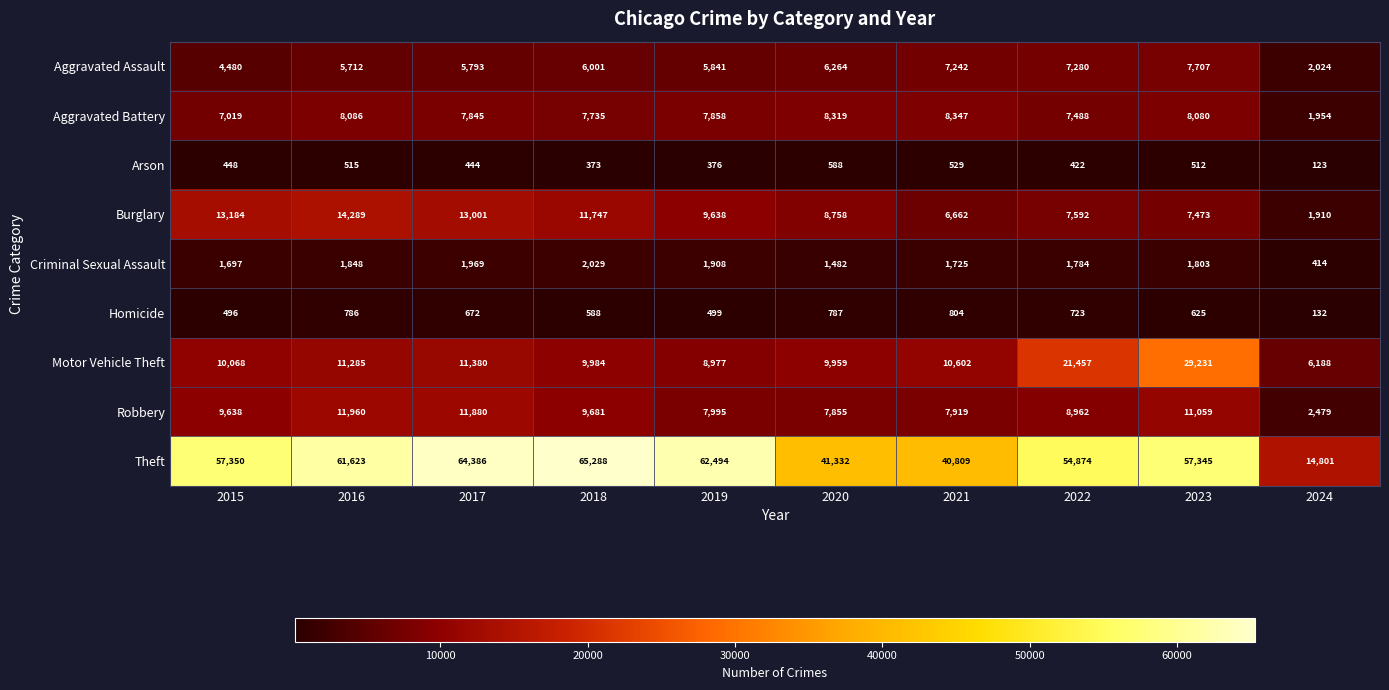

Where is Aggravated Assault nearest to the value 4865?

2015